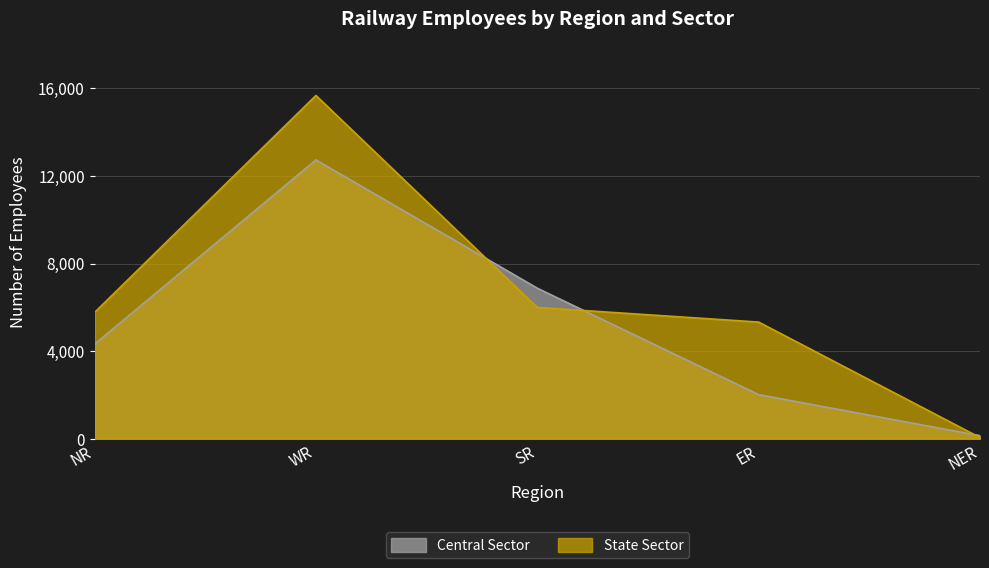

Which series changed the most between NR and ER?

Central Sector